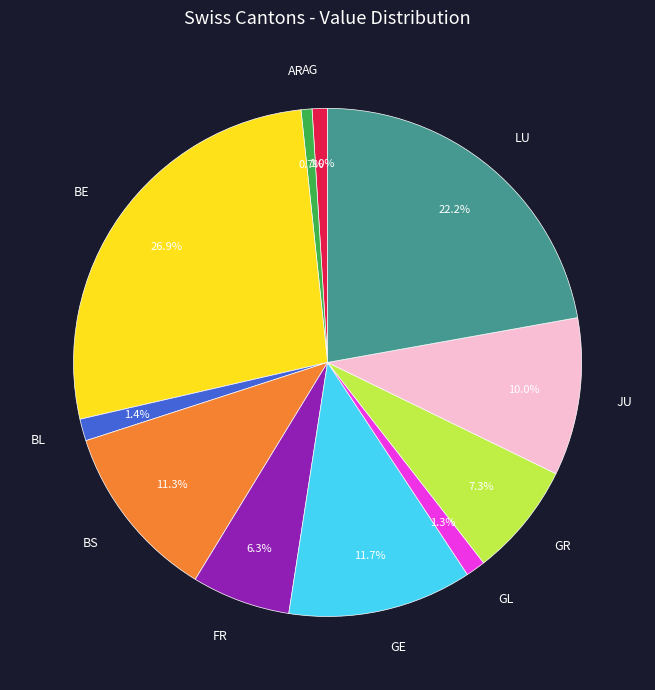

Between BL and GE, which is larger?

GE